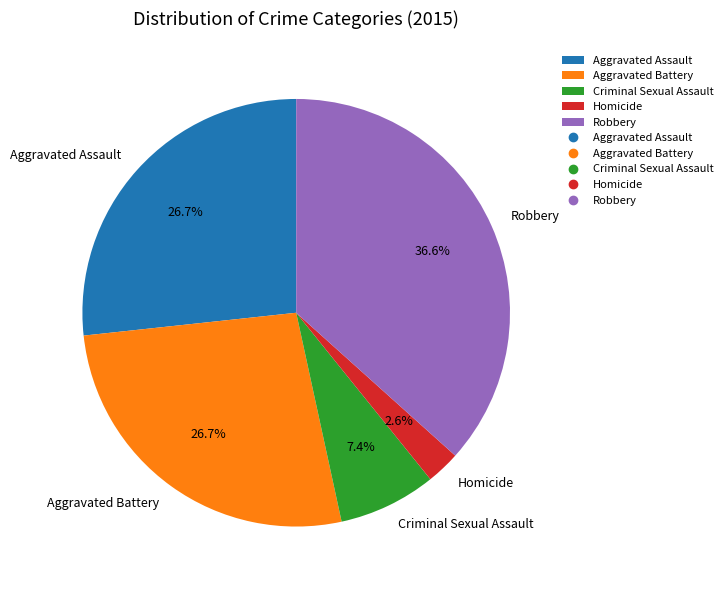

Is there any slice that represents more than half of the pie?

No